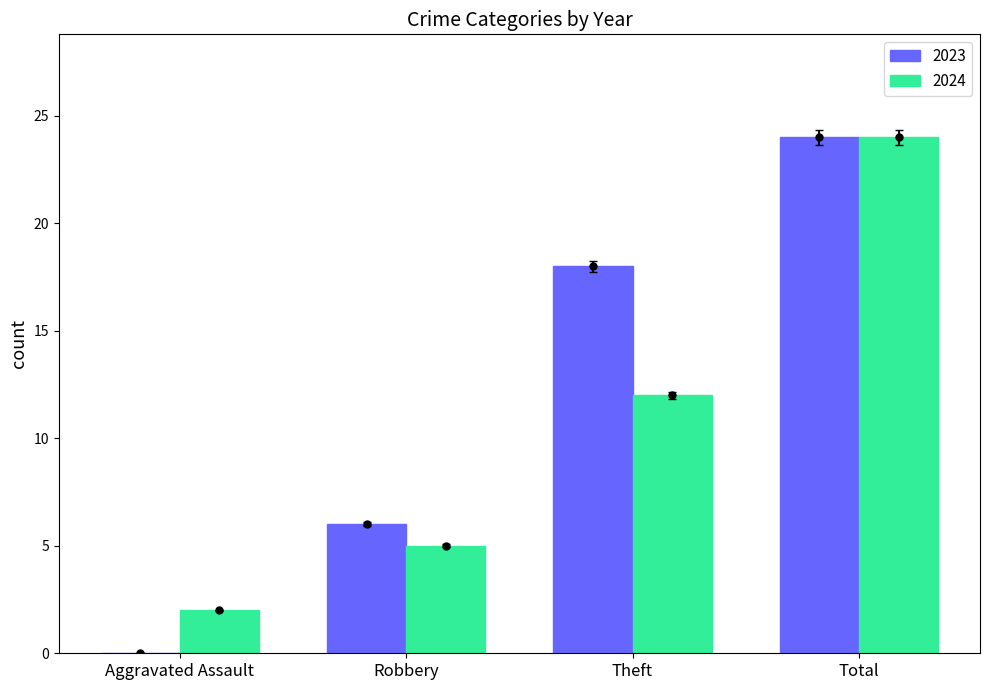

At which label does 2024 reach its minimum?

Aggravated Assault